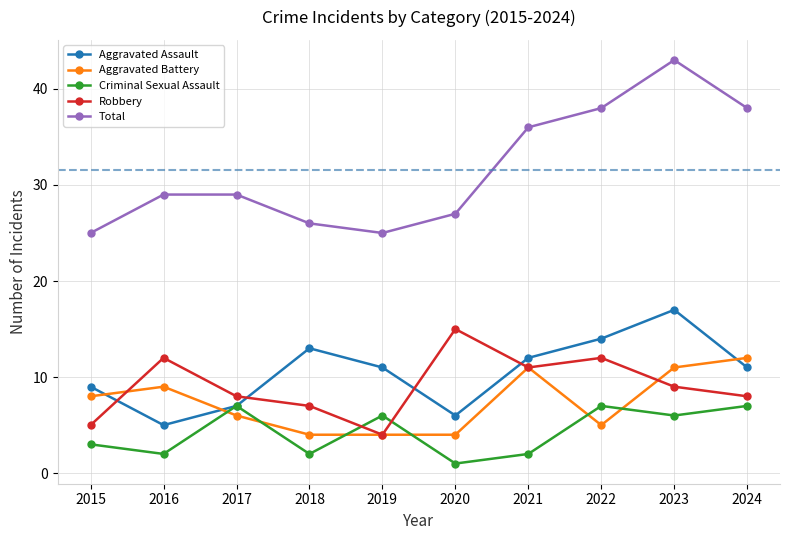

What is the average value of the Total series?

32